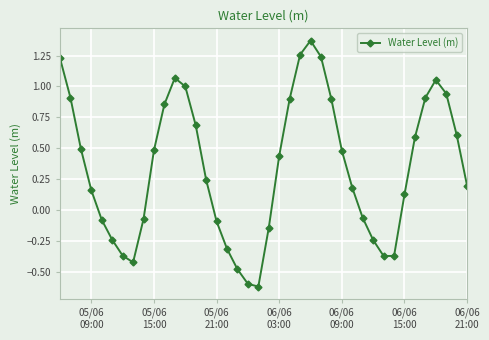

What is the average value?

0.3